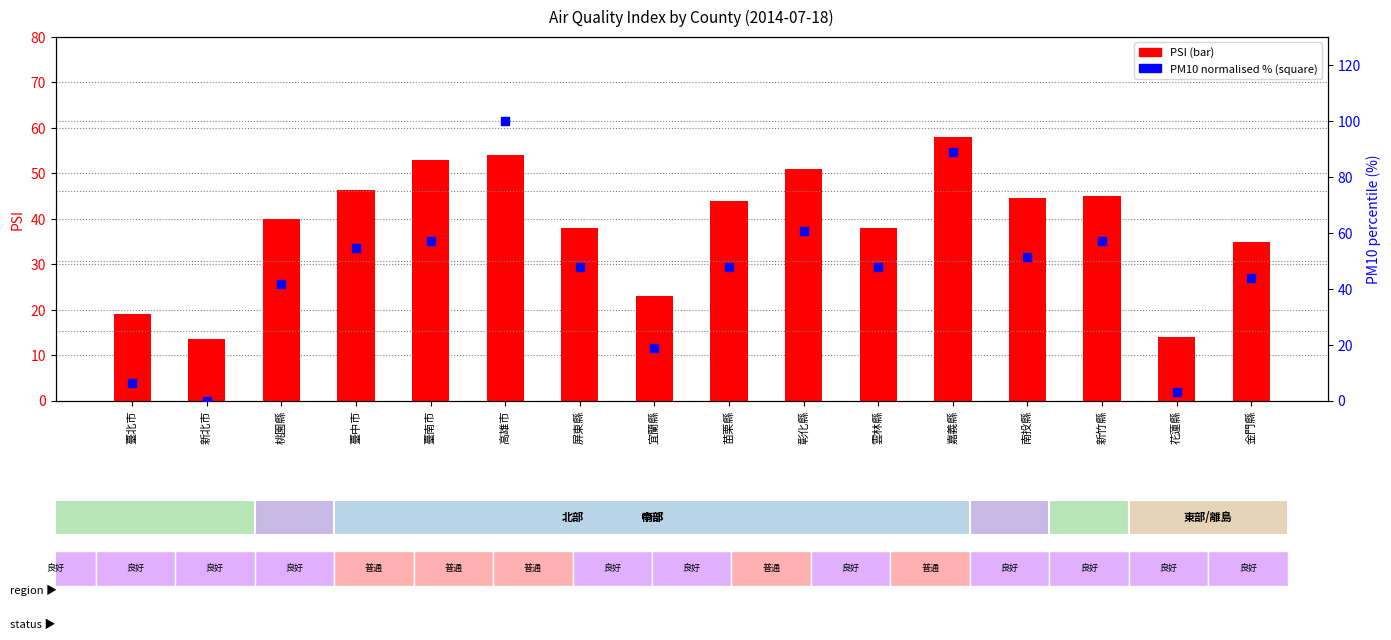

What are all the series names shown in the legend?

PSI, PM10 (normalised %)